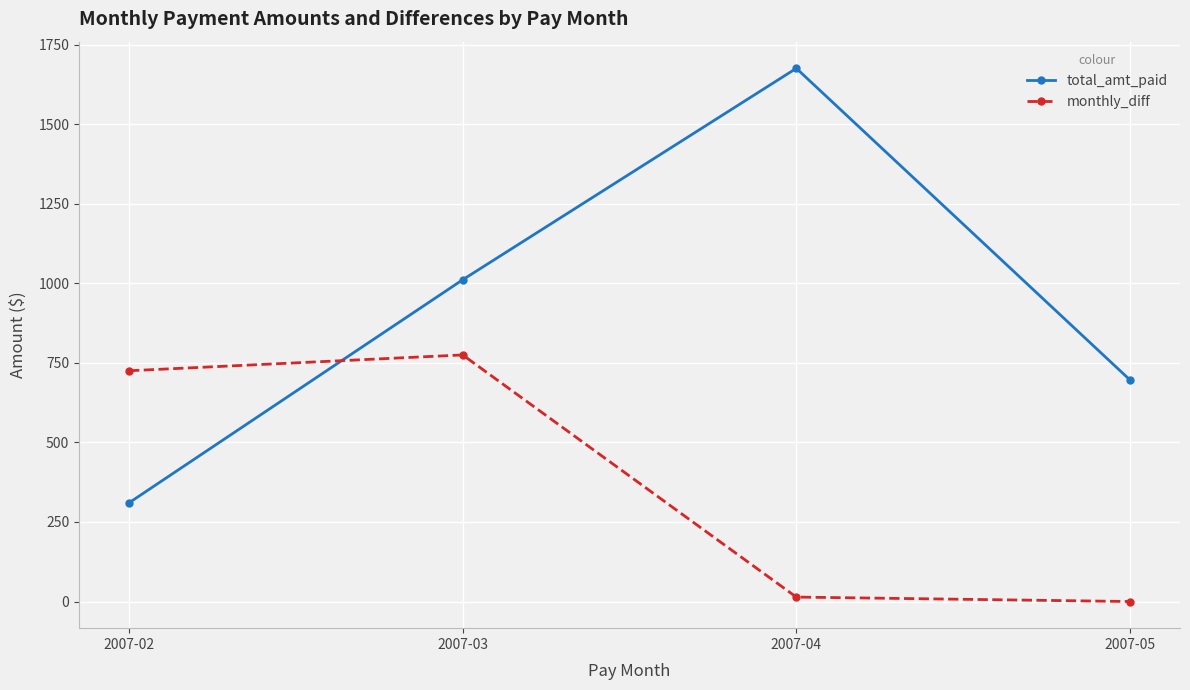

What is the approximate value of total_amt_paid at 2007-05?

696.5